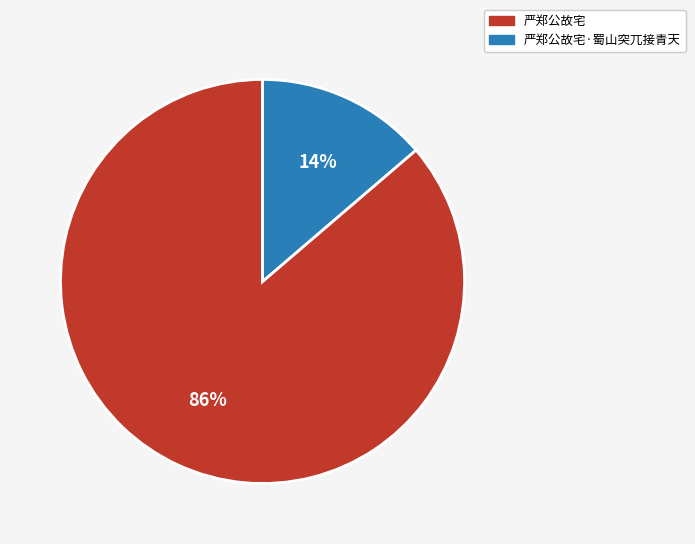

Rank the categories by value from lowest to highest.

严郑公故宅·蜀山突兀接青天, 严郑公故宅